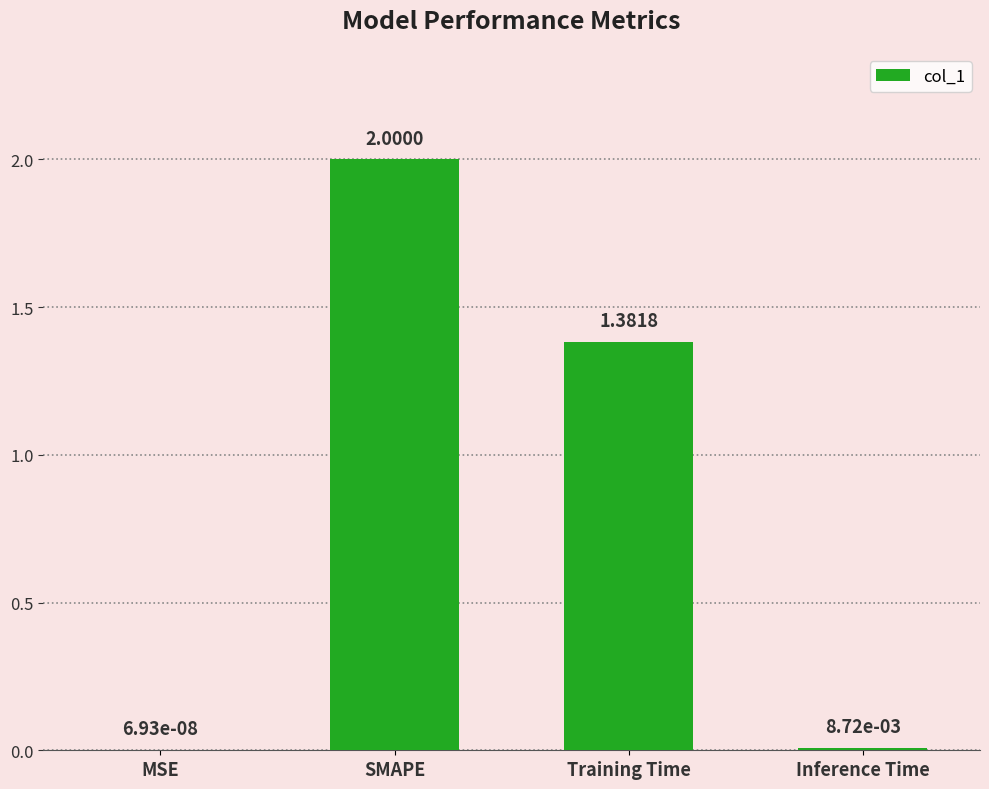

What is the difference between the values at SMAPE and Inference Time?

2.0